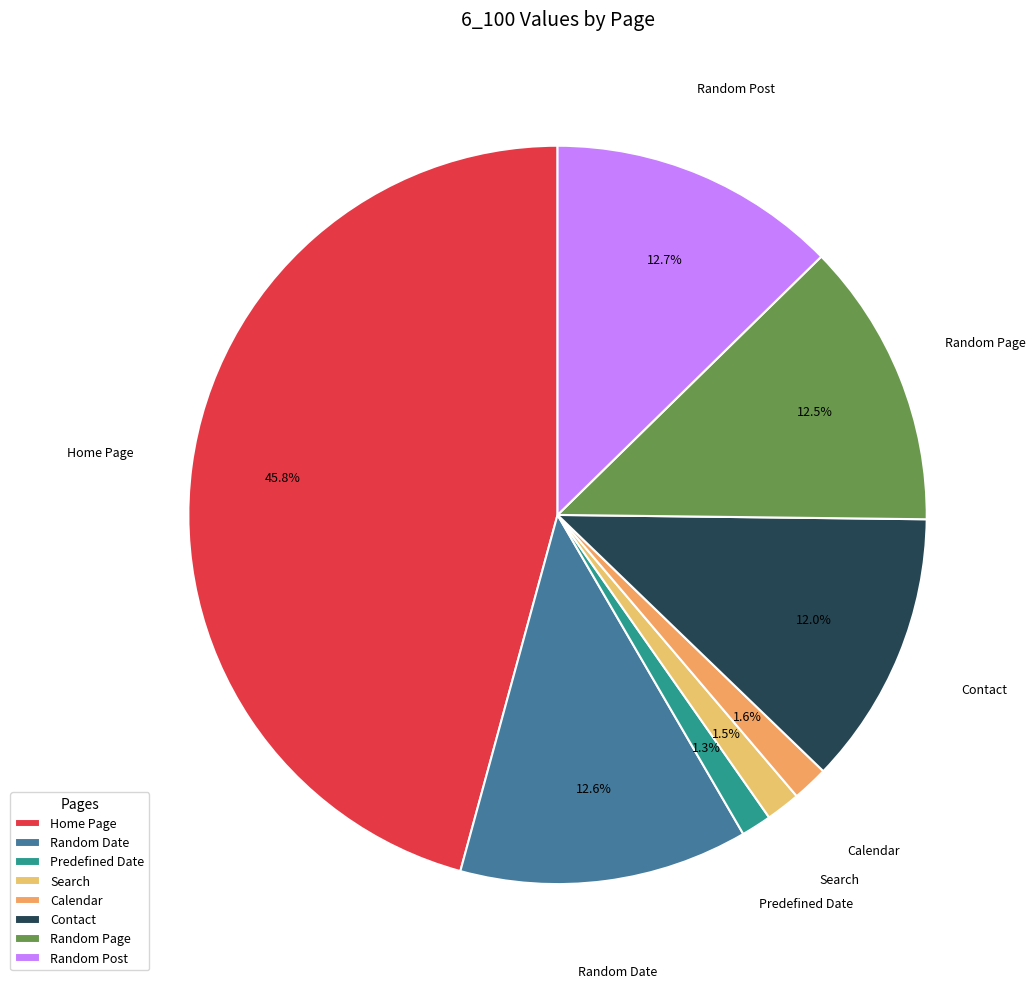

Does Random Page account for over 50% of the chart?

No